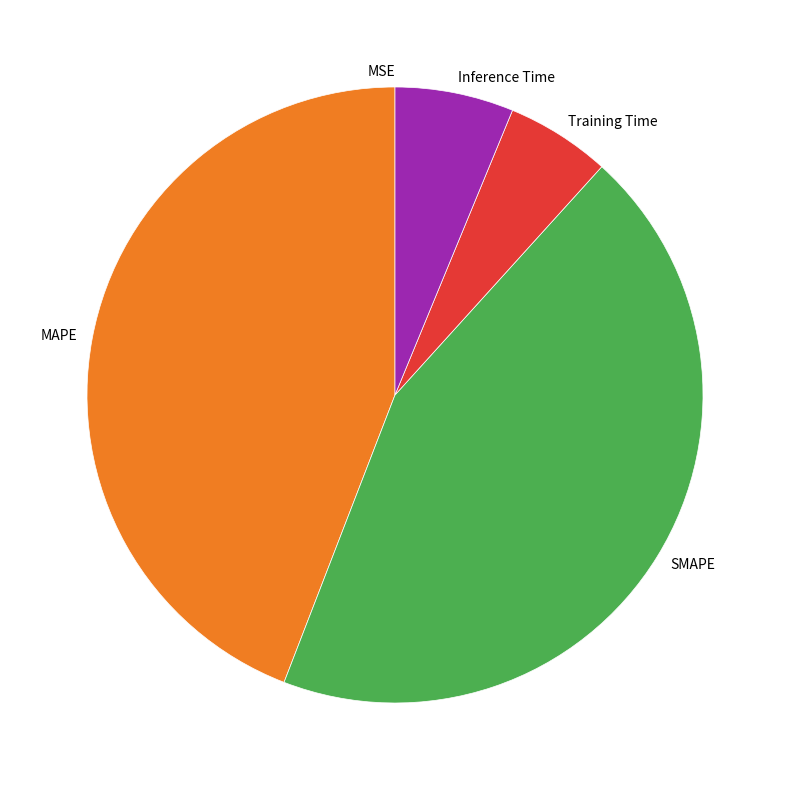

Is the sum of SMAPE and MAPE greater than half?

Yes